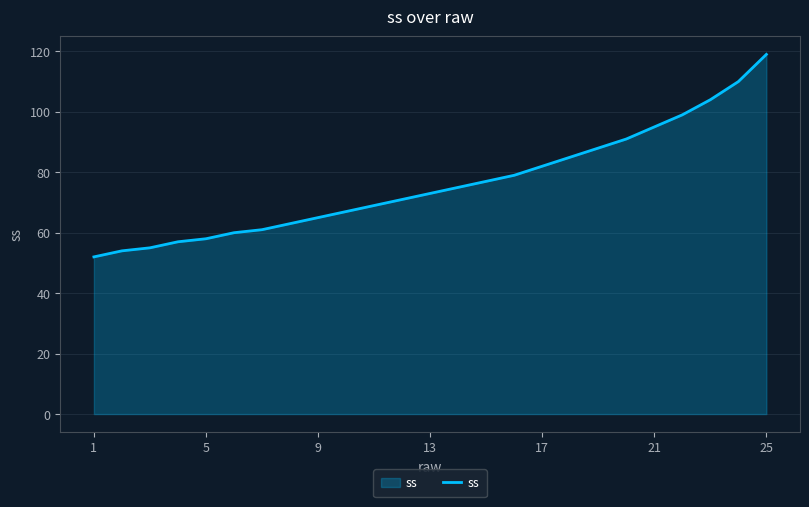

What is the smallest value displayed?

52